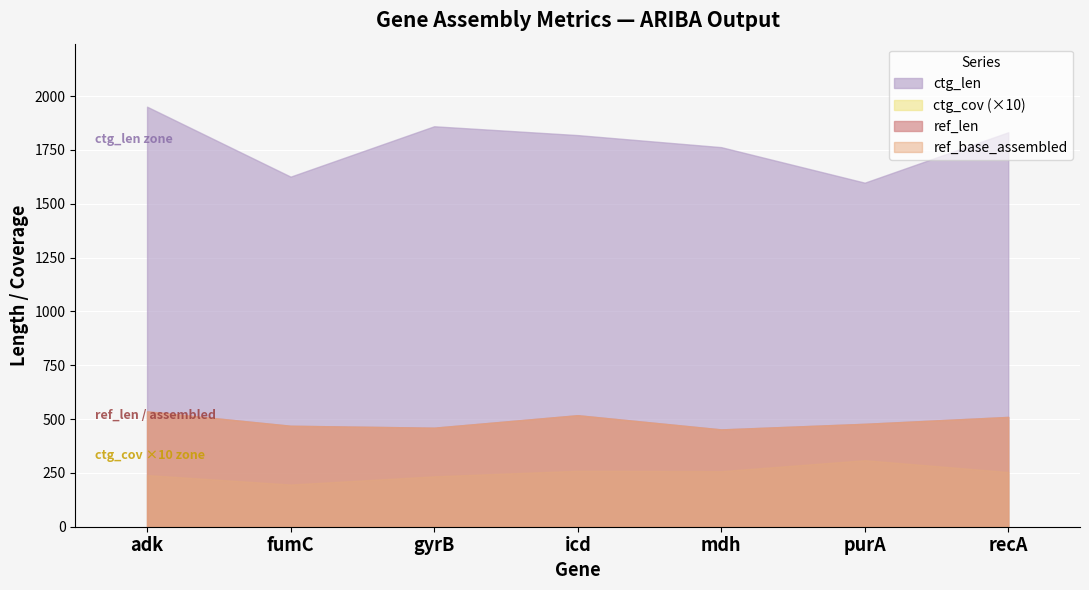

What is the average value of the ref_len series?

489.0